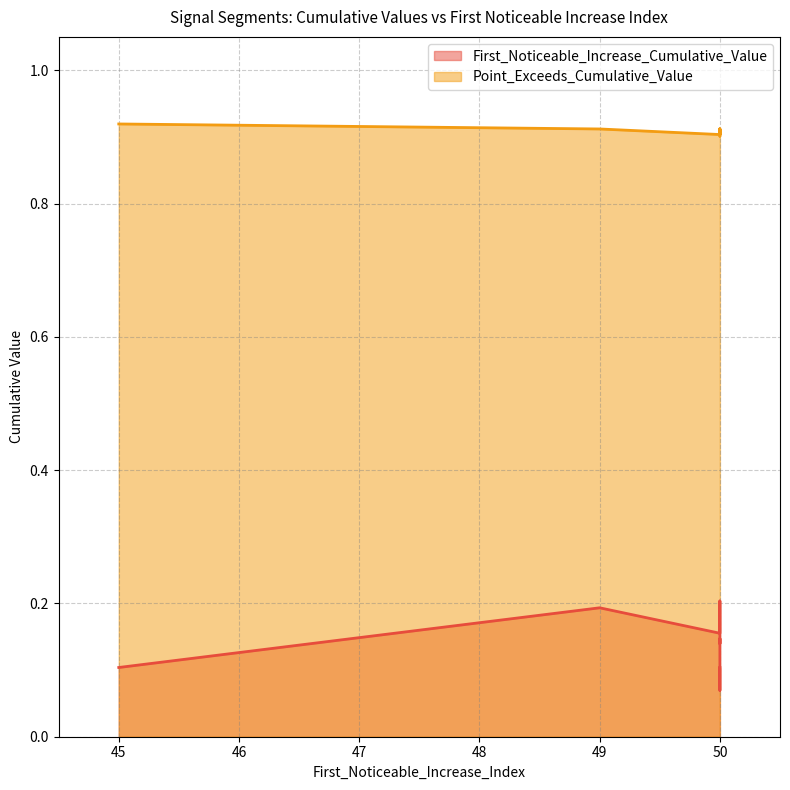

What is the highest value of the First_Noticeable_Increase_Cumulative_Value series?

0.2